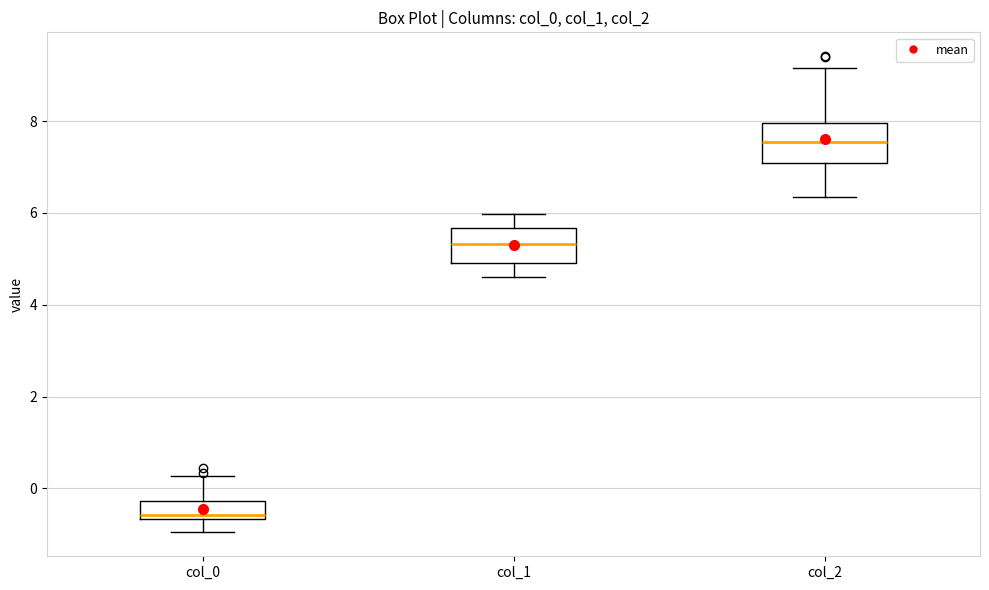

Reading left to right, read every box against the y-axis: the position of its median line, the range the box covers, and the ends of its whiskers. The values are not printed on the chart, so give them approximately, as read against the axis.

col_0: median -0.6 (just above the box's lower edge), box -0.6 to -0.2, whiskers -1.0 to 0.2
col_1: median 5.4, box 5.0 to 5.6, whiskers 4.6 to 6.0
col_2: median 7.6, box 7.0 to 8.0, whiskers 6.4 to 9.2